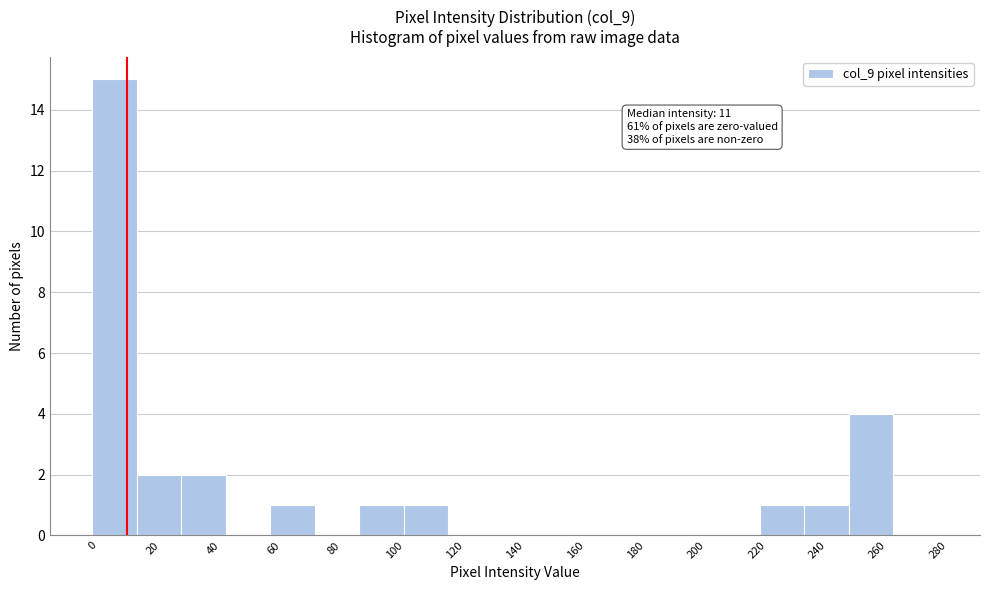

Which range on the x-axis has the tallest bar?

0 to 14